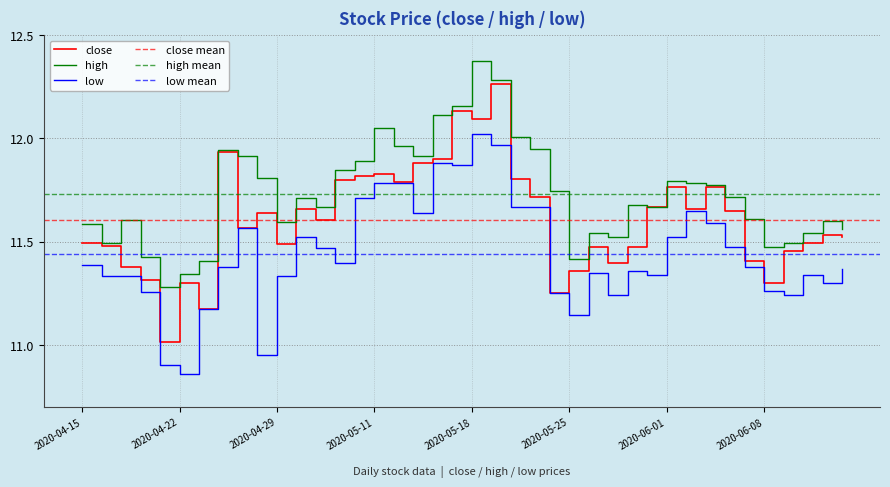

What is the average value of the low series?

11.4